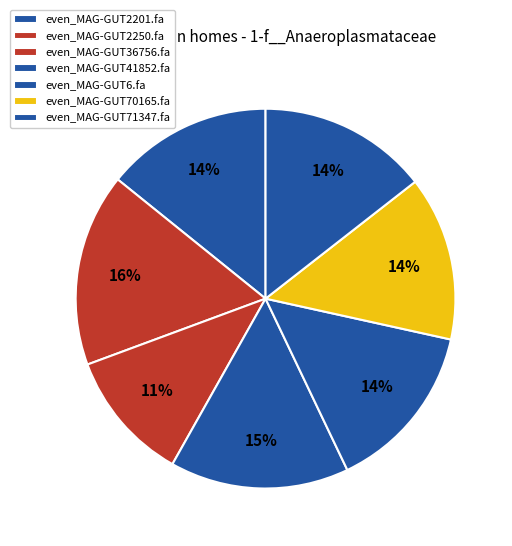

Count the number of slices in the pie.

7